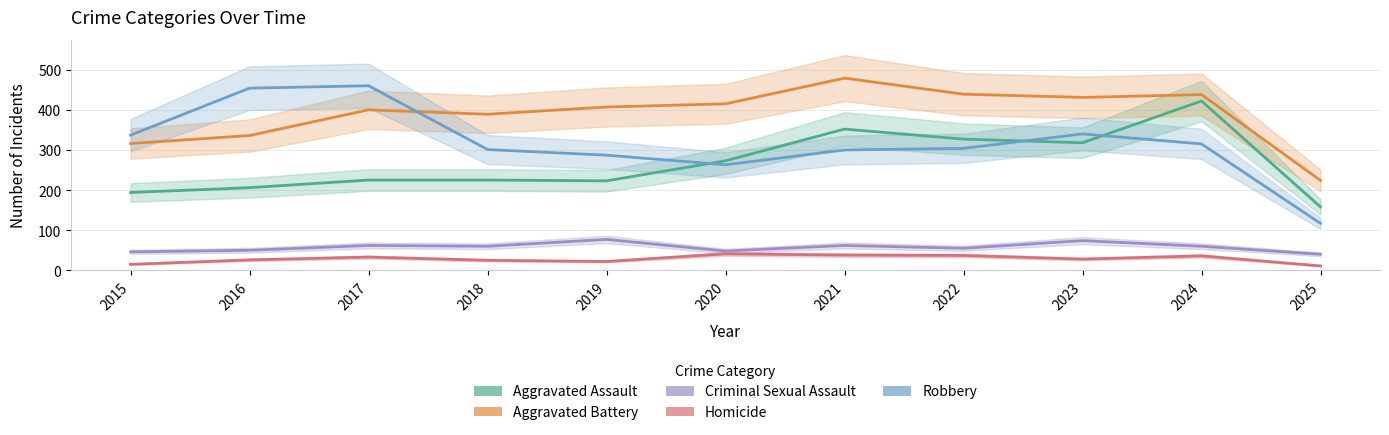

Between 2021 and 2025, which series saw the biggest shift?

Aggravated Battery